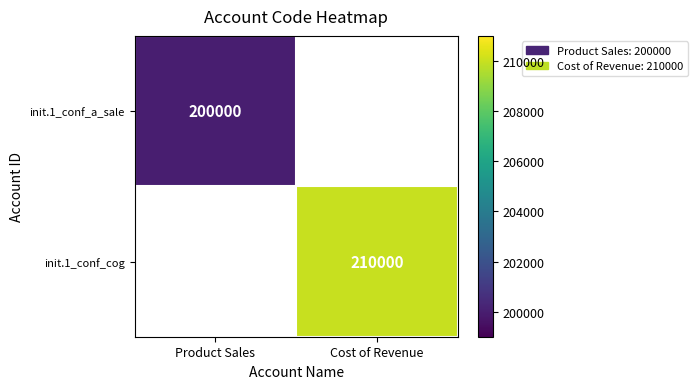

At how many categories does at least one series exceed 204632?

1